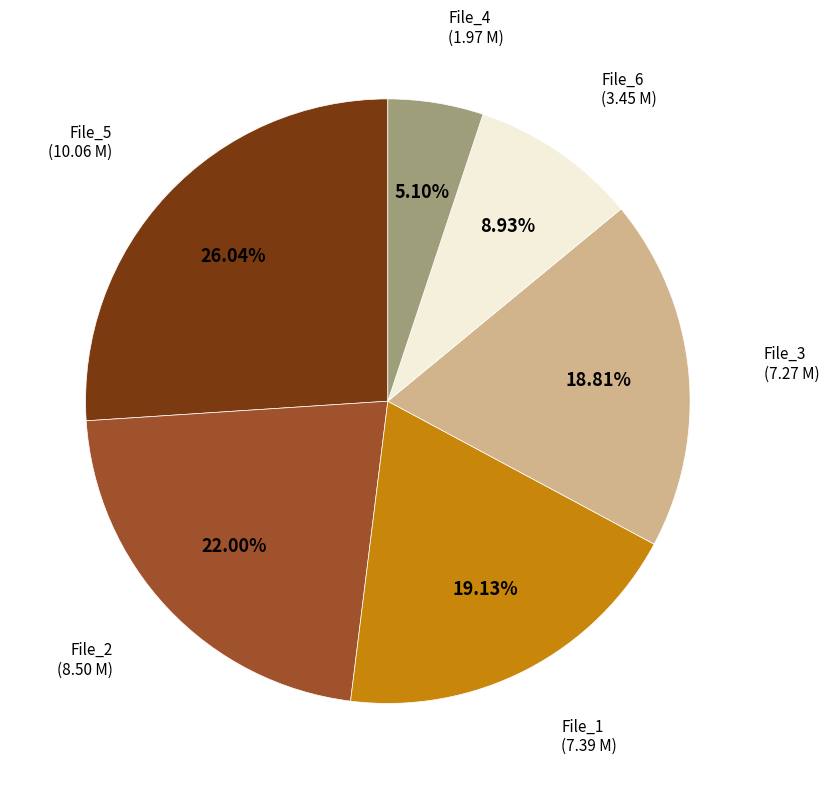

What is the largest slice in the pie chart?

File_5 (10.06 M)